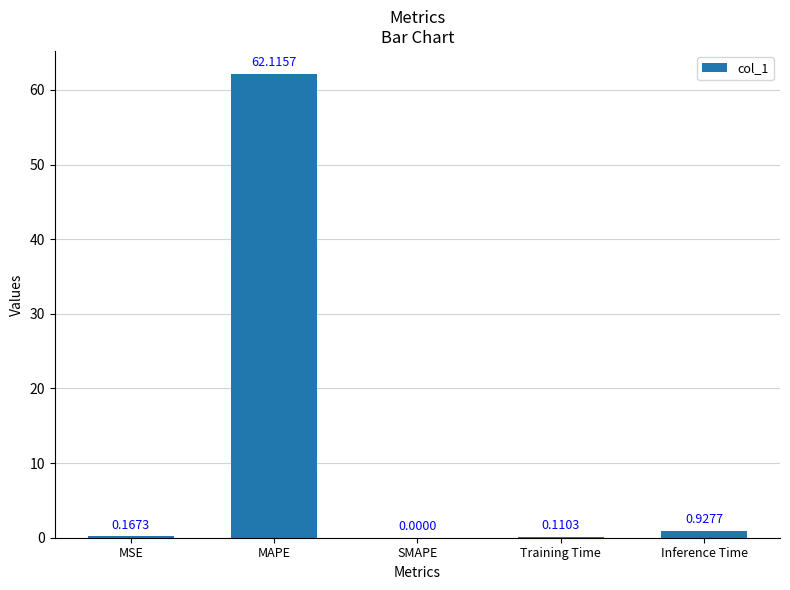

Which has a higher value, Training Time or MSE?

MSE